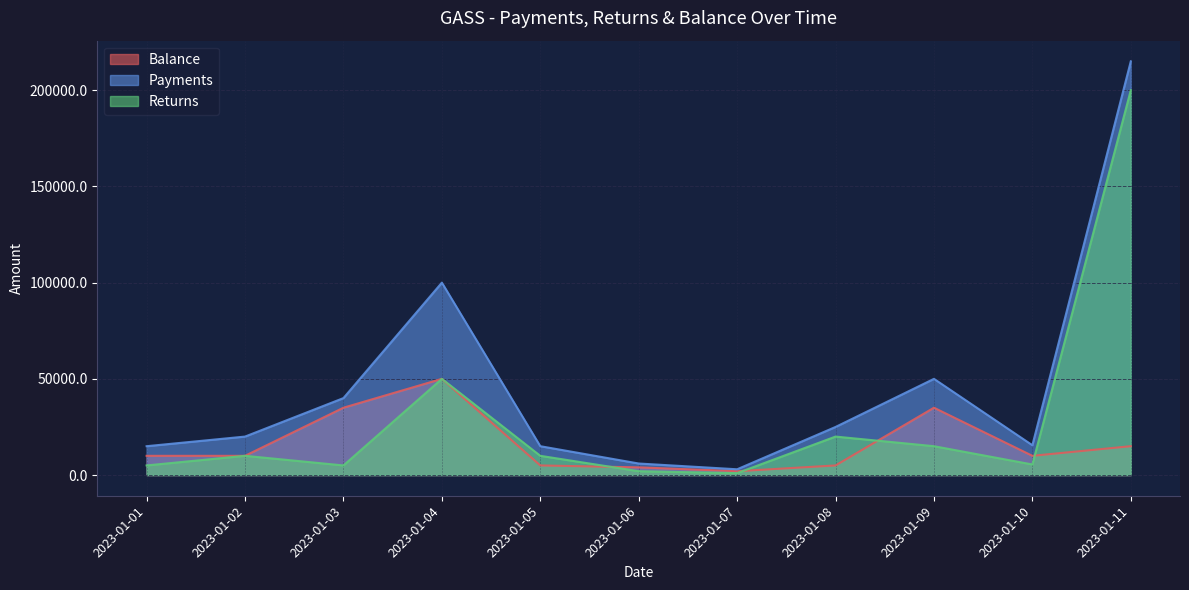

What is the difference between the highest and lowest values at 2023-01-03?

35000